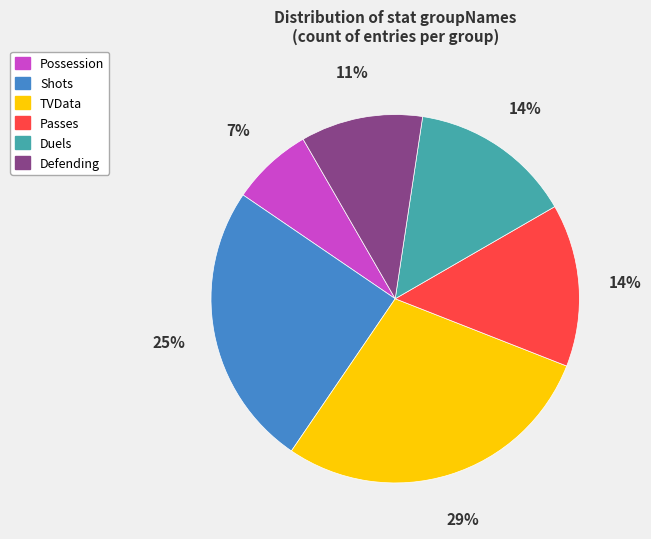

Does any single category account for the majority?

No